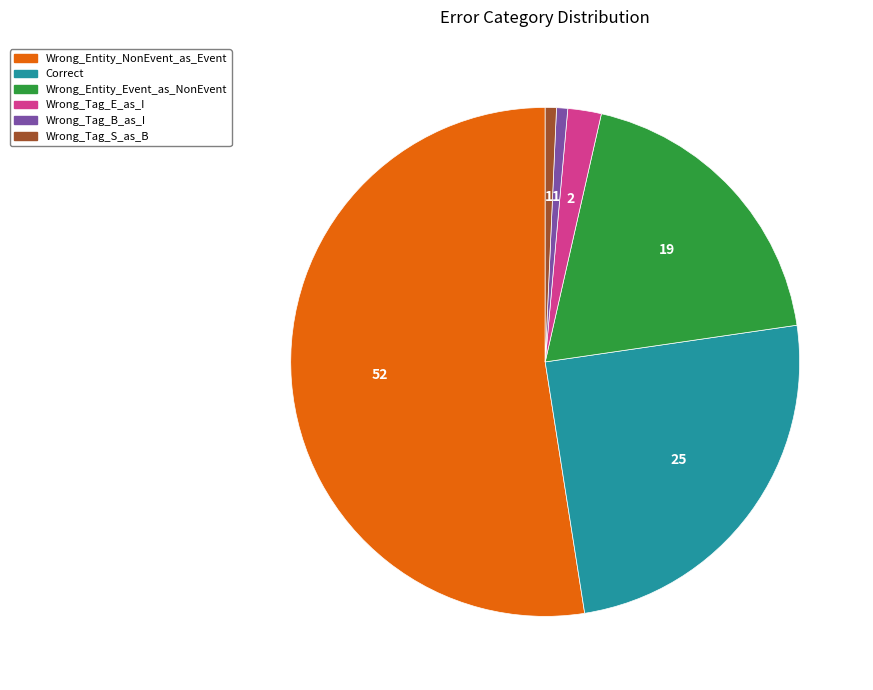

Combined, do Wrong_Tag_S_as_B and Correct account for over 50%?

No